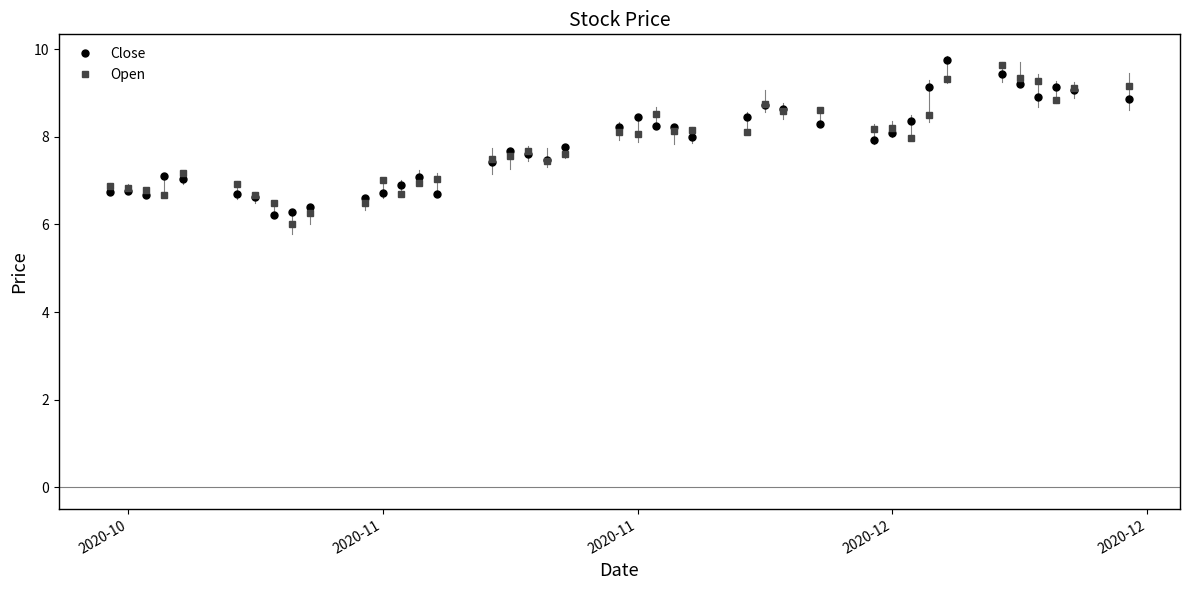

What is the value of the Close point at the 38th from the left?

9.1